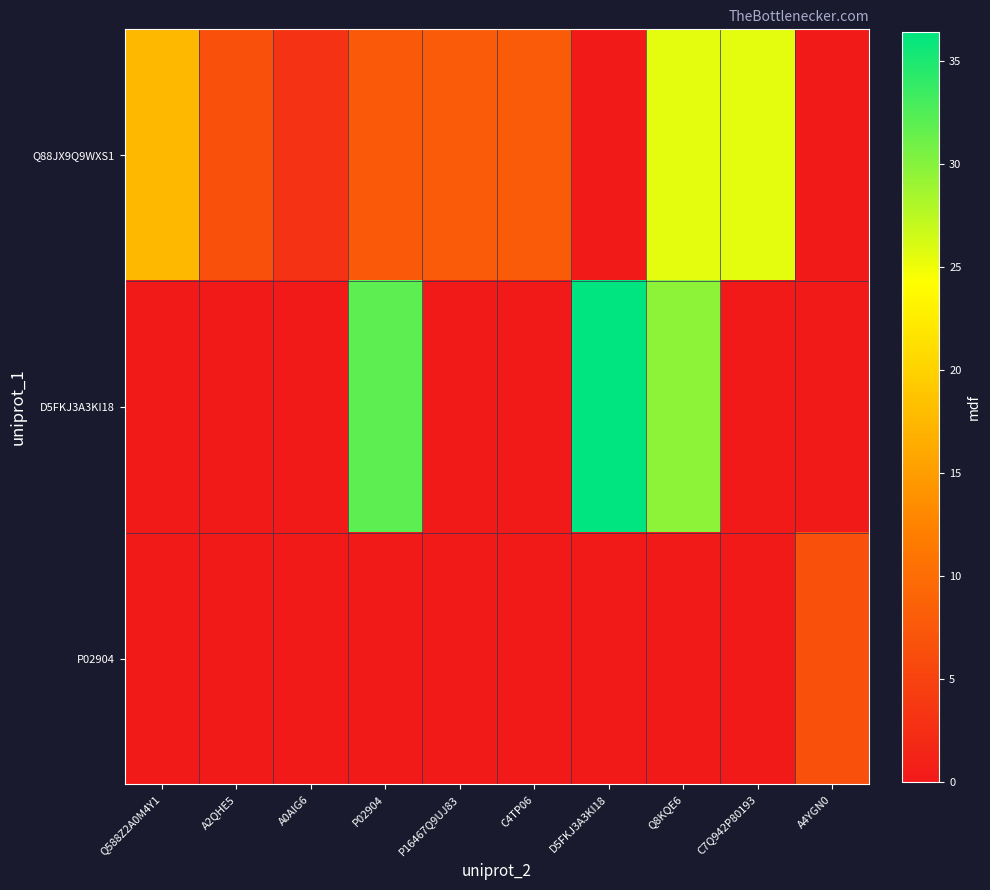

What is the total value across all series at Q588Z2A0M4Y1?

17.6